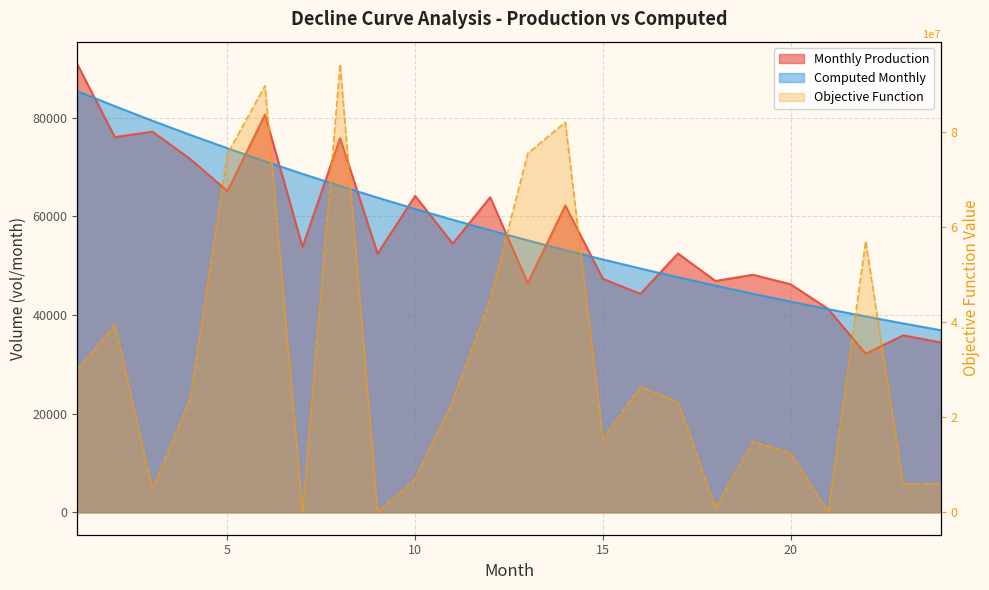

Which has a higher value, 21 or 20?

20